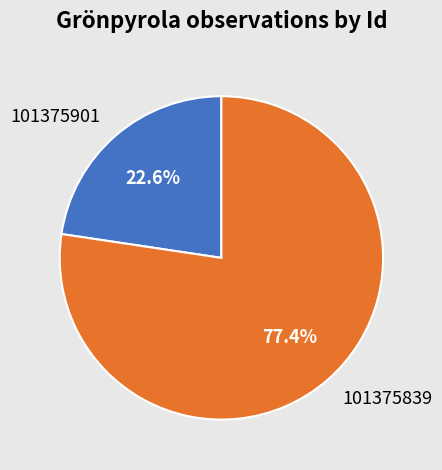

Which category accounts for the majority?

101375839